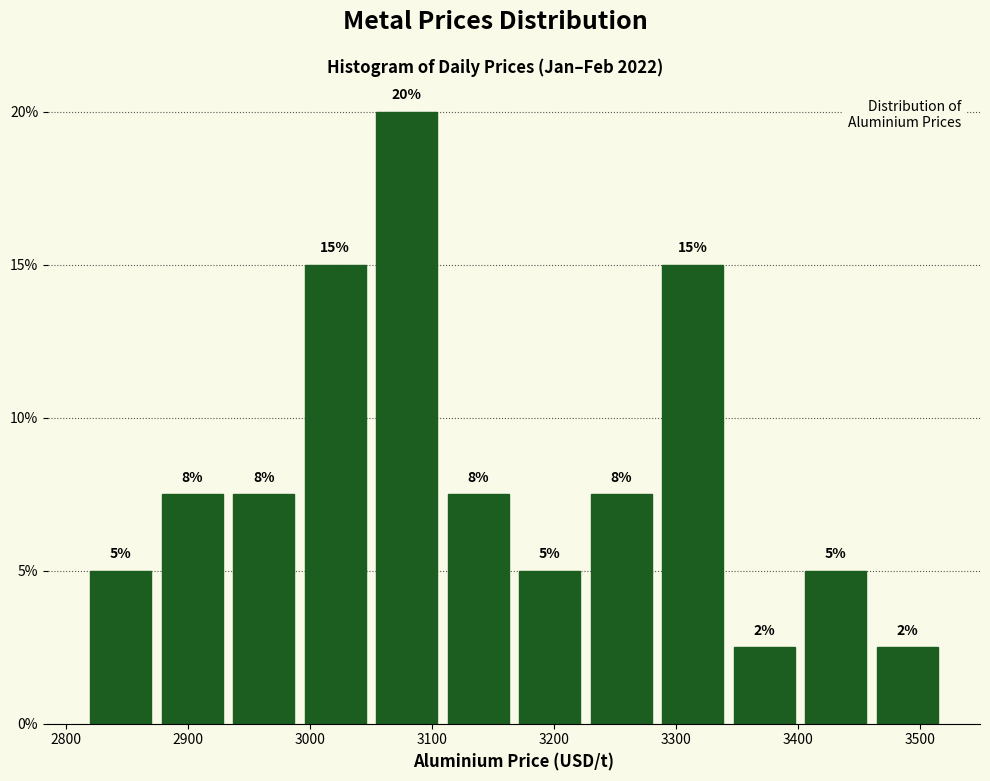

Which range on the x-axis has the tallest bar?

3050 to 3110